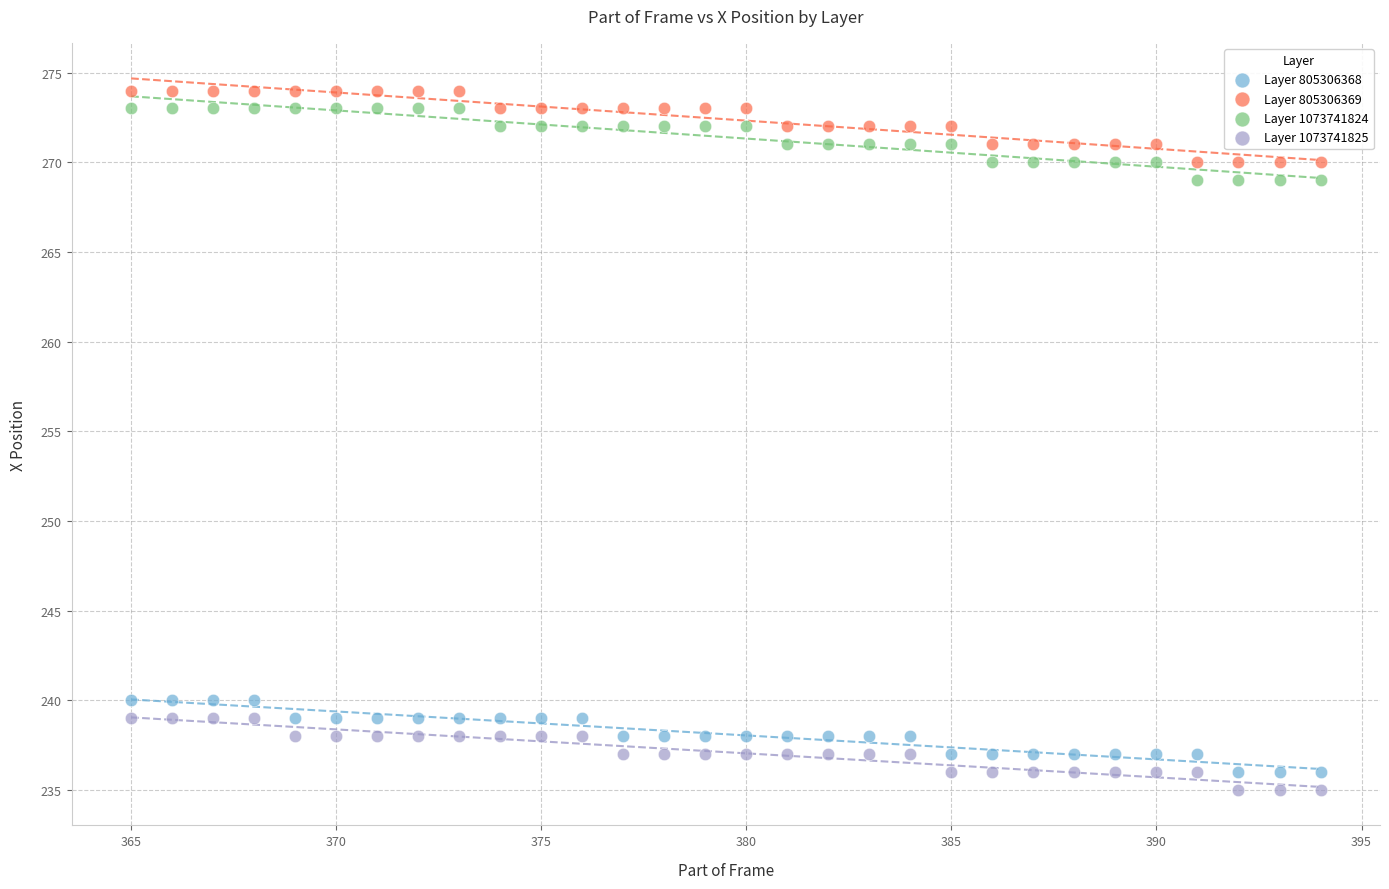

Across all data points, what is the range of Y values (max minus min)?

39